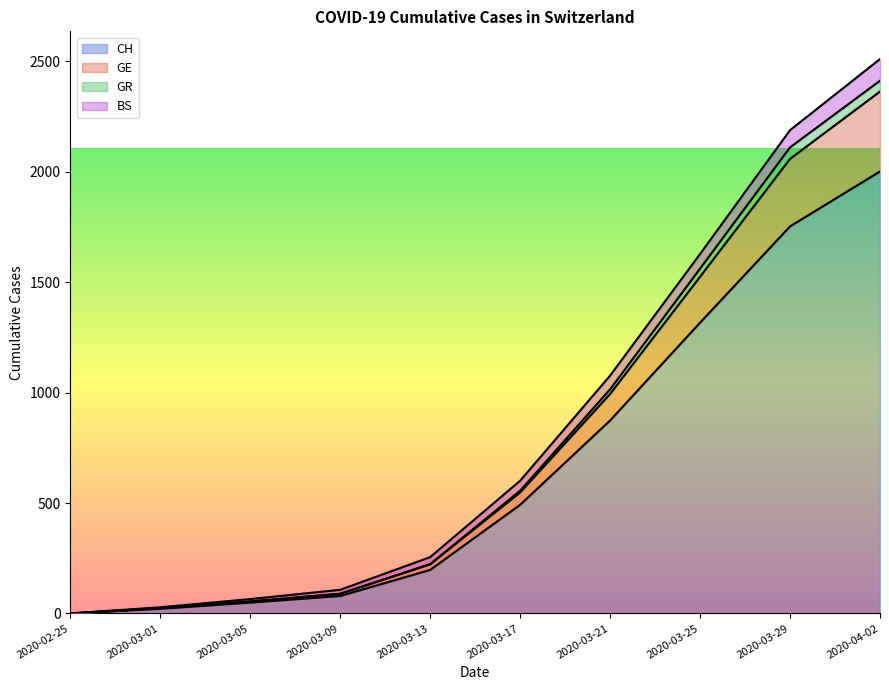

True or false: CH and GR cross at least once.

False